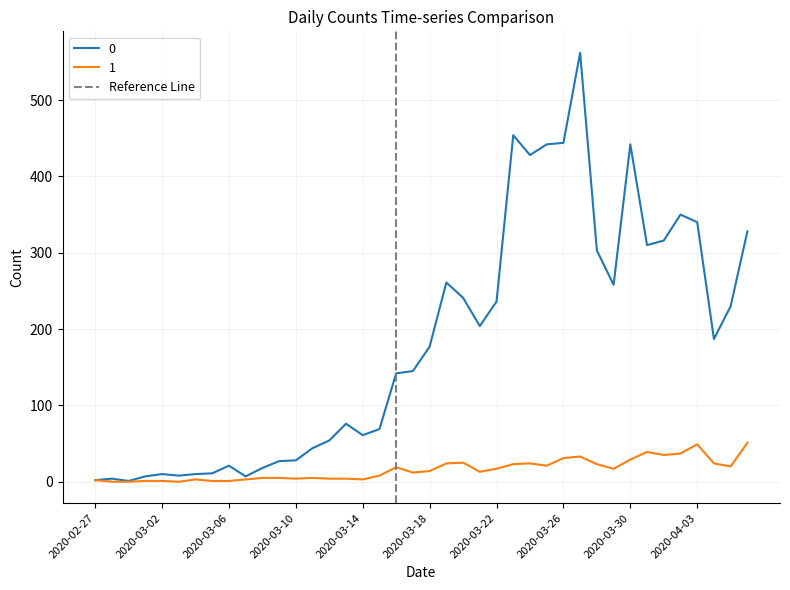

The 0 series shows 236 at 2020-03-22. True or false?

True